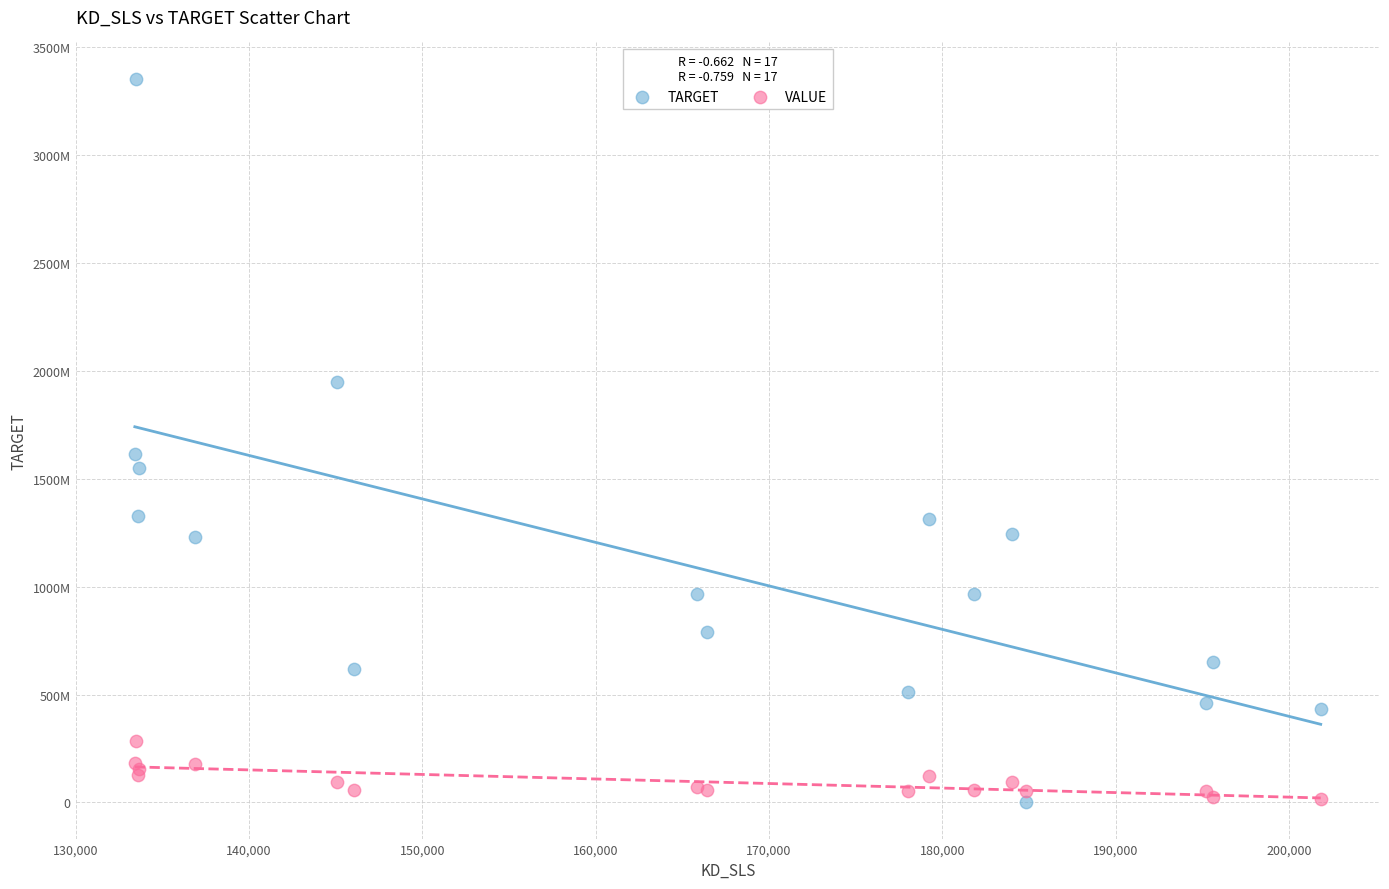

What are all the series names shown in the legend?

TARGET, VALUE